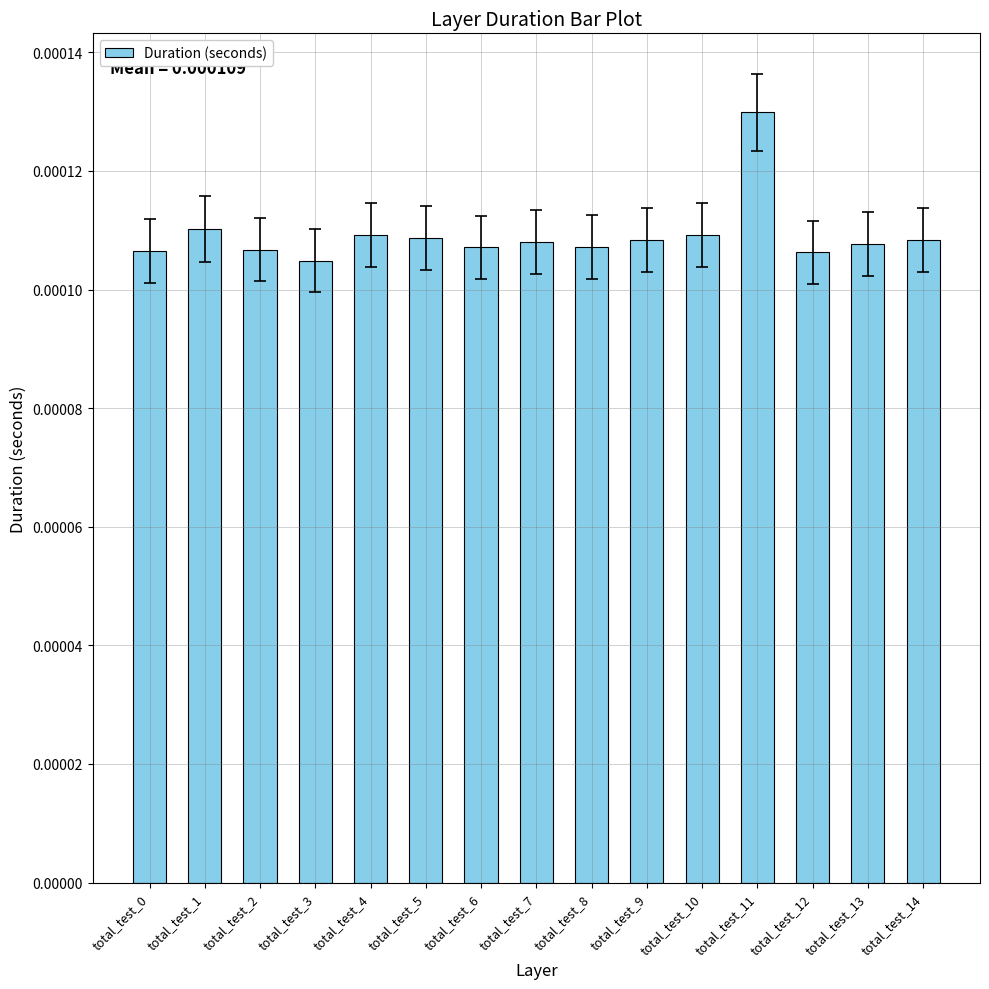

How many values are between 0 and 1?

15